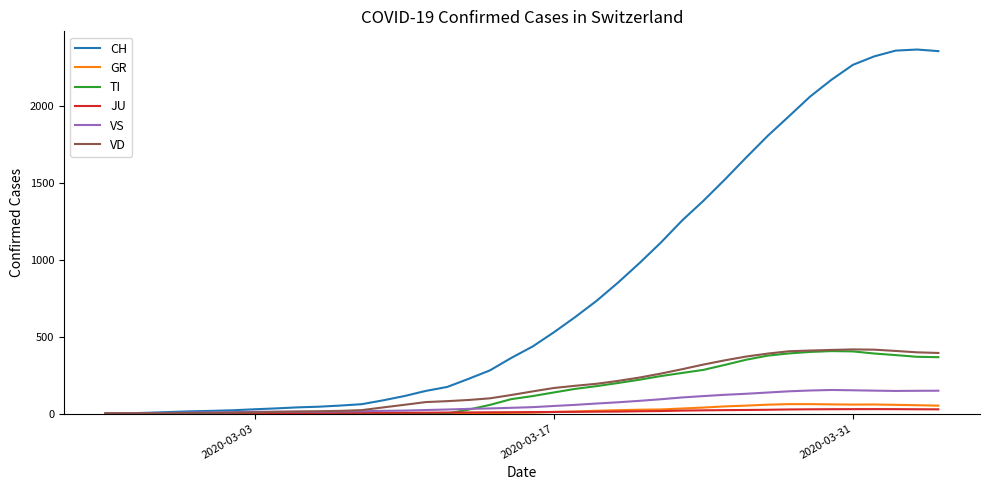

What is the maximum value for TI?

406.0